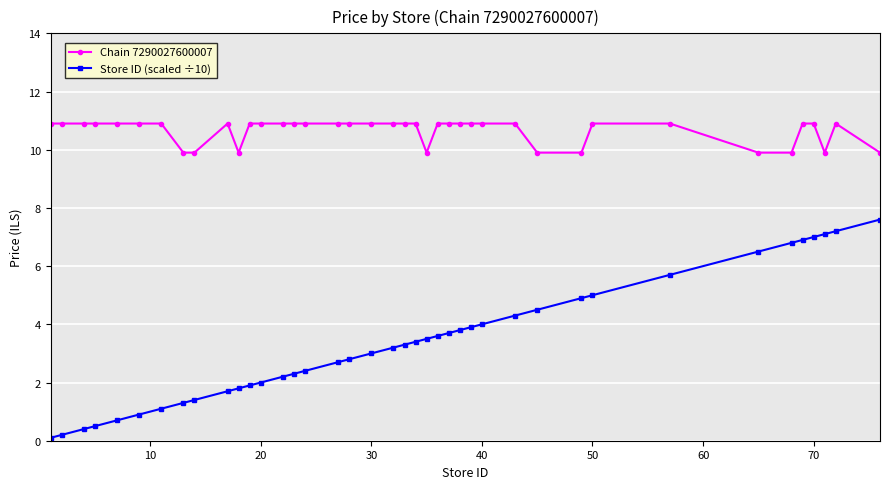

Rank the series by their average value, from highest to lowest.

Chain 7290027600007, Store ID (scaled ÷10)